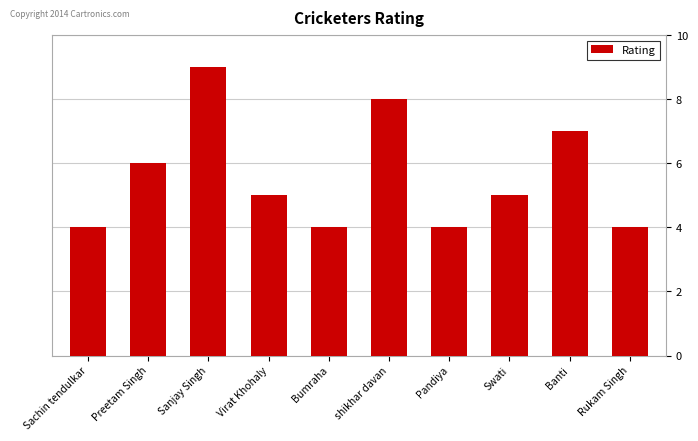

Reading left to right, extract all data points from this chart.

Sachin tendulkar=4	Preetam Singh=6	Sanjay Singh=9	Virat Khohaly=5	Bumraha=4	shikhar davan=8	Pandiya=4	Swati=5	Banti=7	Rukam Singh=4